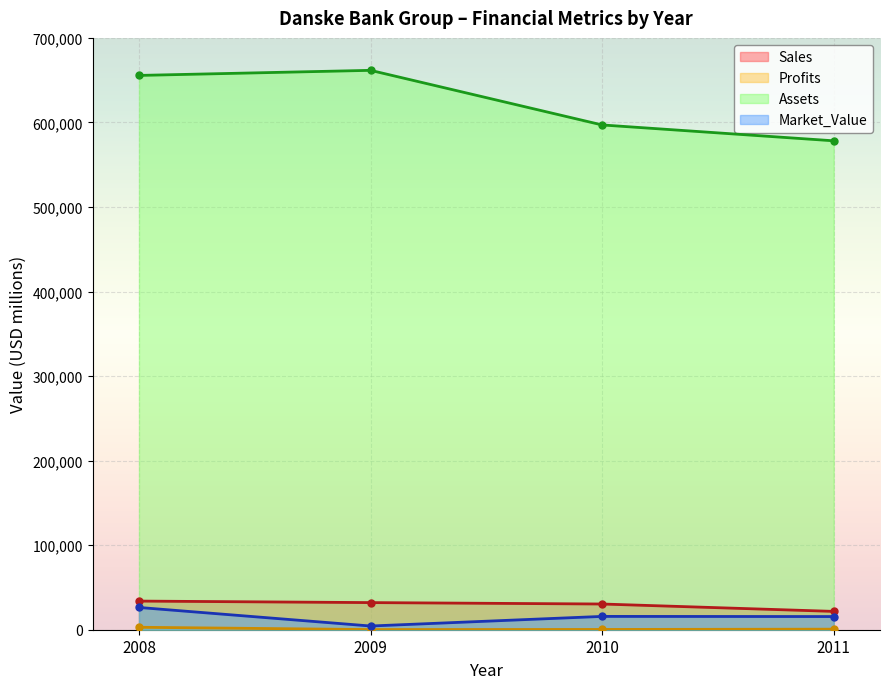

List the series in order of their peak value, lowest first.

Profits, Market_Value, Sales, Assets